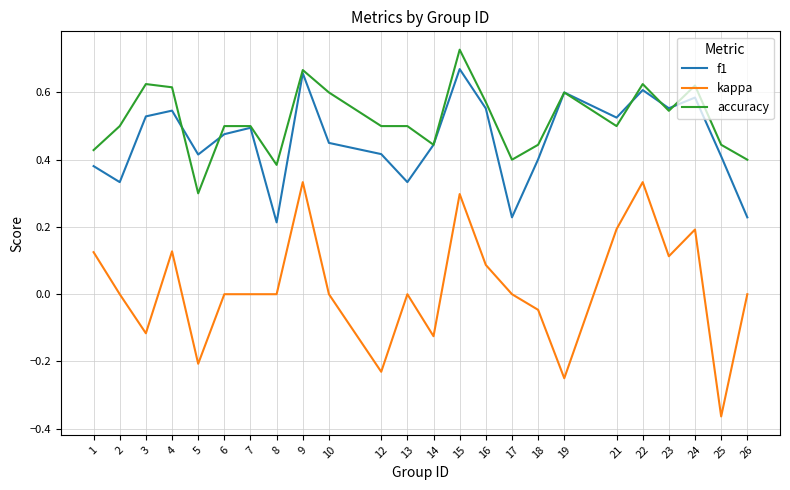

List the series in order of their peak value, lowest first.

kappa, f1, accuracy